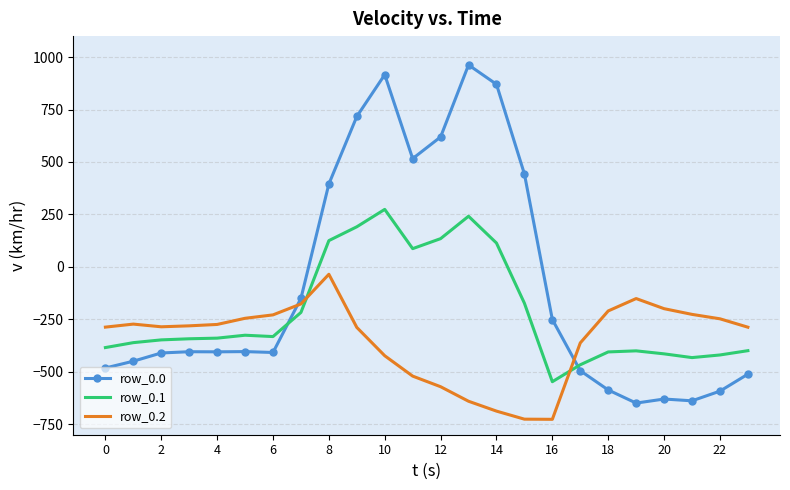

Which series has the largest range (max minus min)?

row_0.0